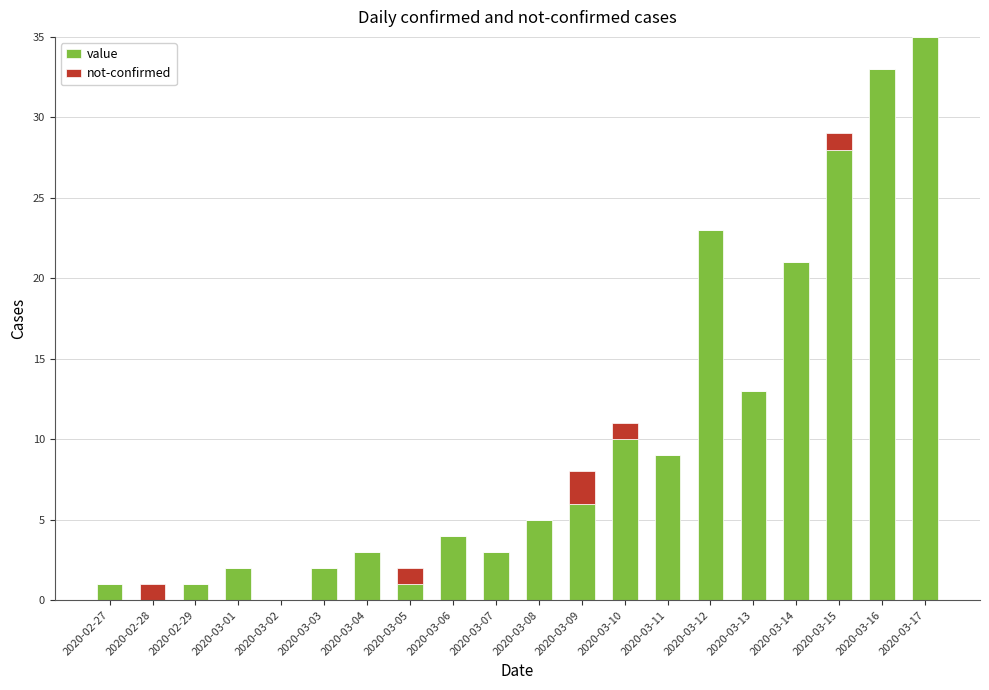

The value series shows 3 at 2020-03-07. True or false?

True